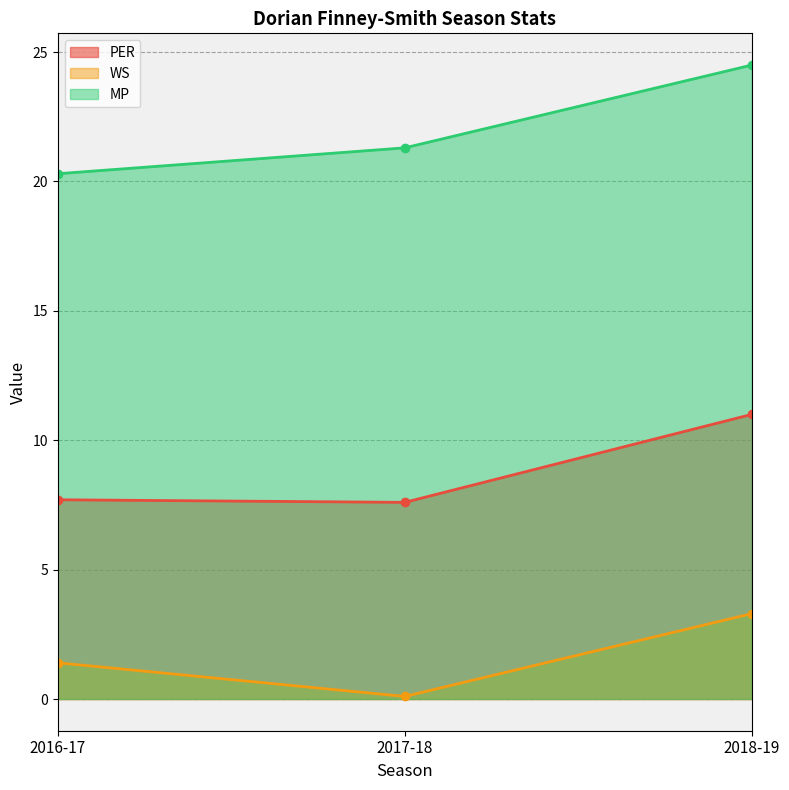

Is it true that WS equals 3.3 at 2018-19?

True